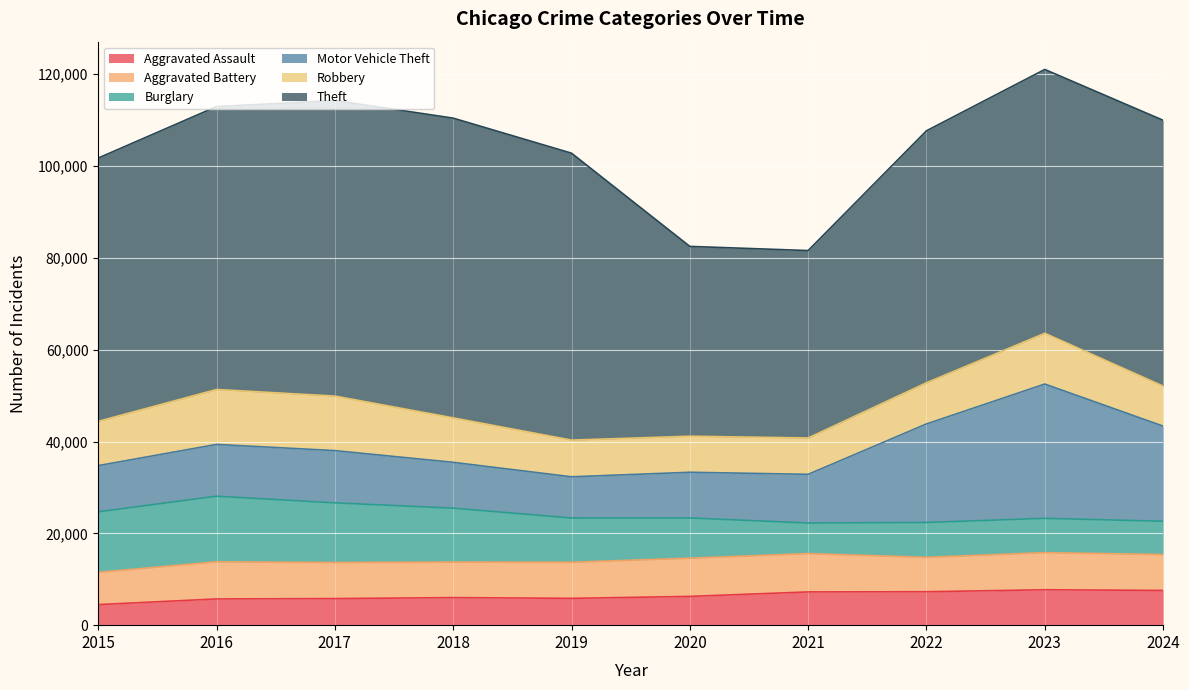

What is the difference between the highest and lowest values at 2024?

50663